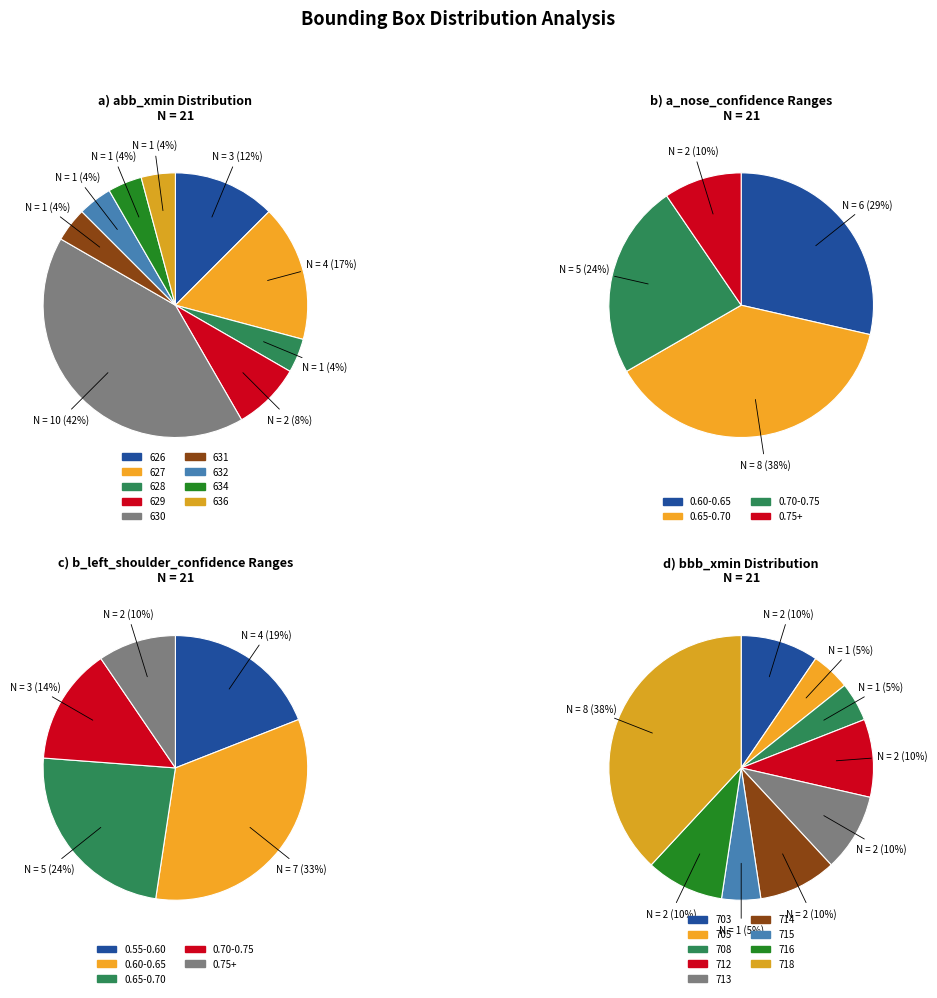

What is the largest slice in the pie chart?

630